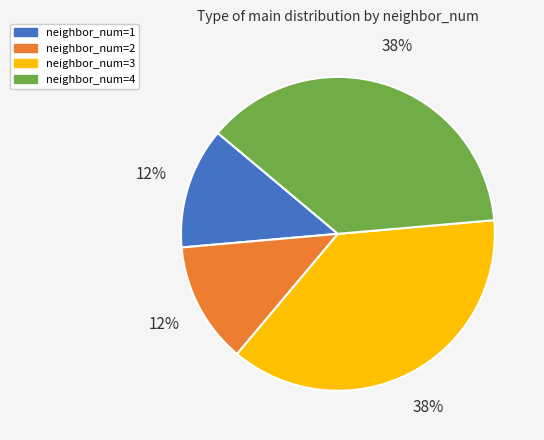

Is it true that neighbor_num=2 is 12% of the pie?

True